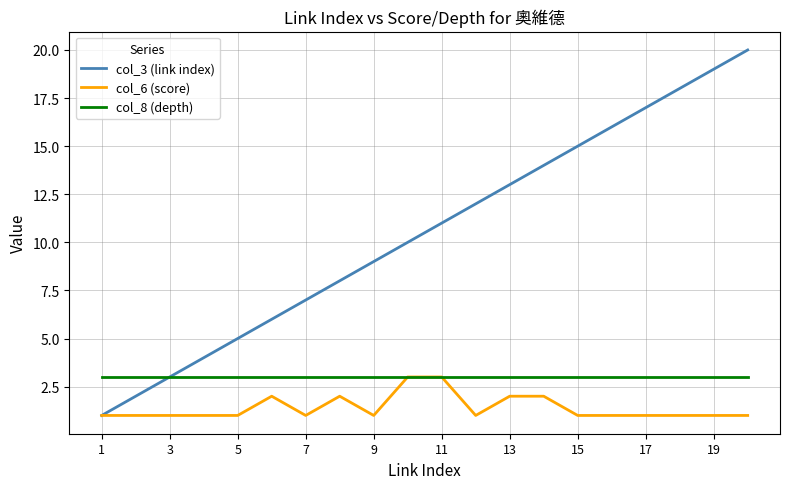

How many lines are shown in the chart?

3